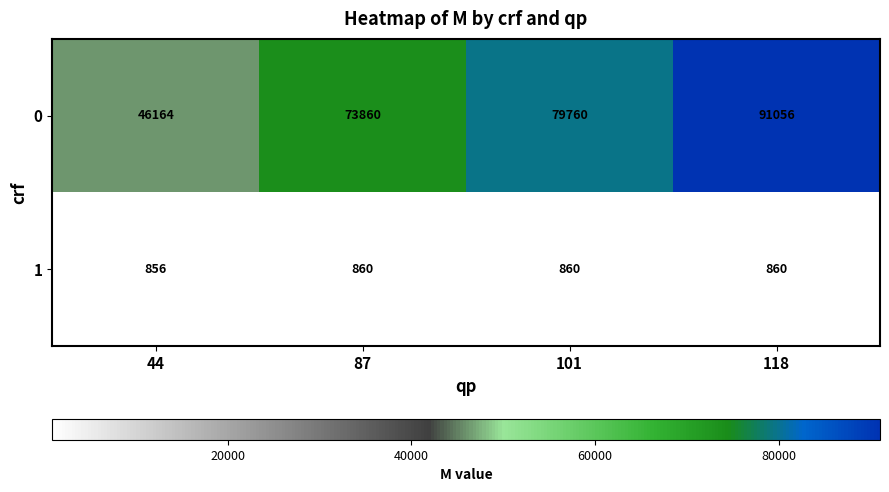

Reading right to left, list all the values displayed in this chart.

0: 118=91056	101=79760	87=73860	44=46164
1: 118=860	101=860	87=860	44=856